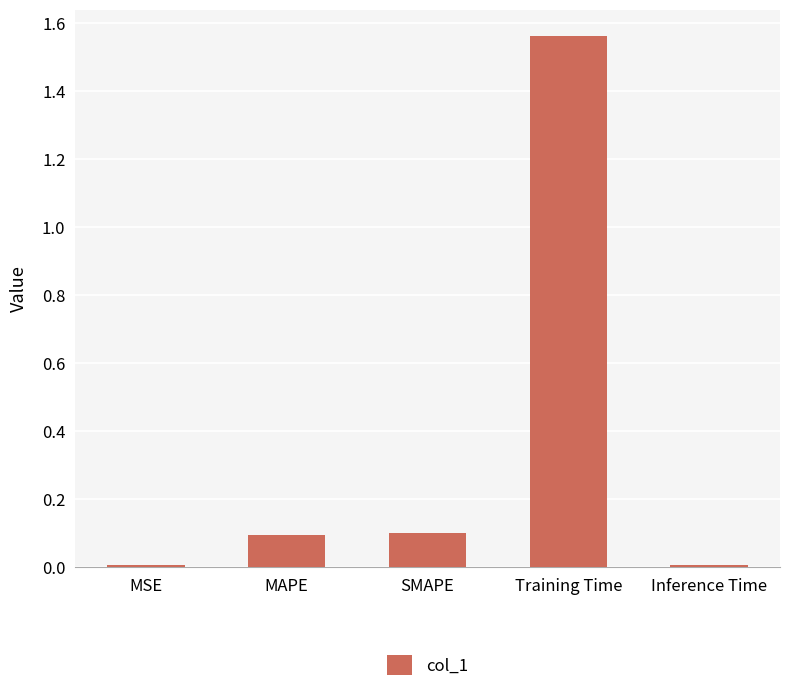

True or false: the data shows 0.0 at MSE.

True